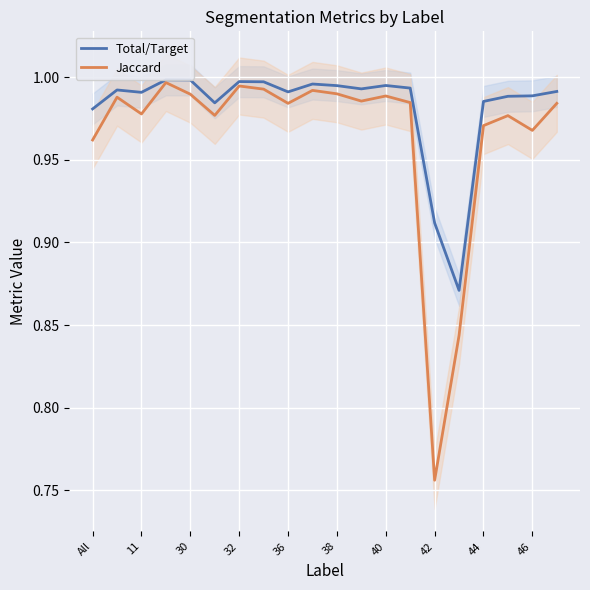

True or false: Jaccard and Total/Target intersect in this chart.

False